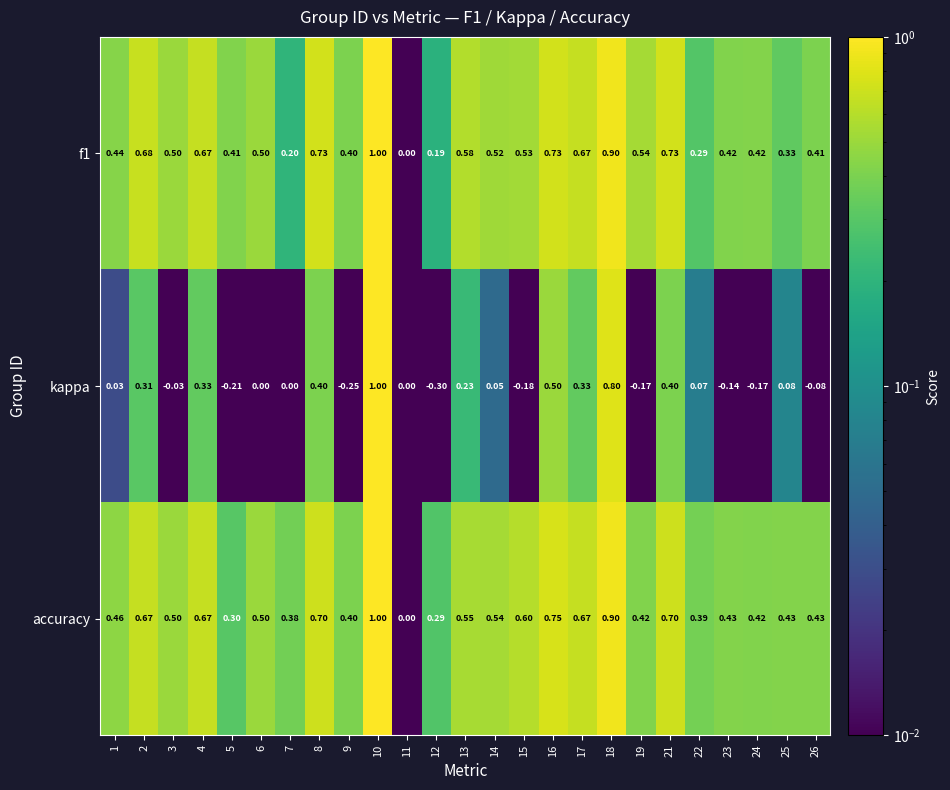

What is the maximum value shown in the chart?

1.0